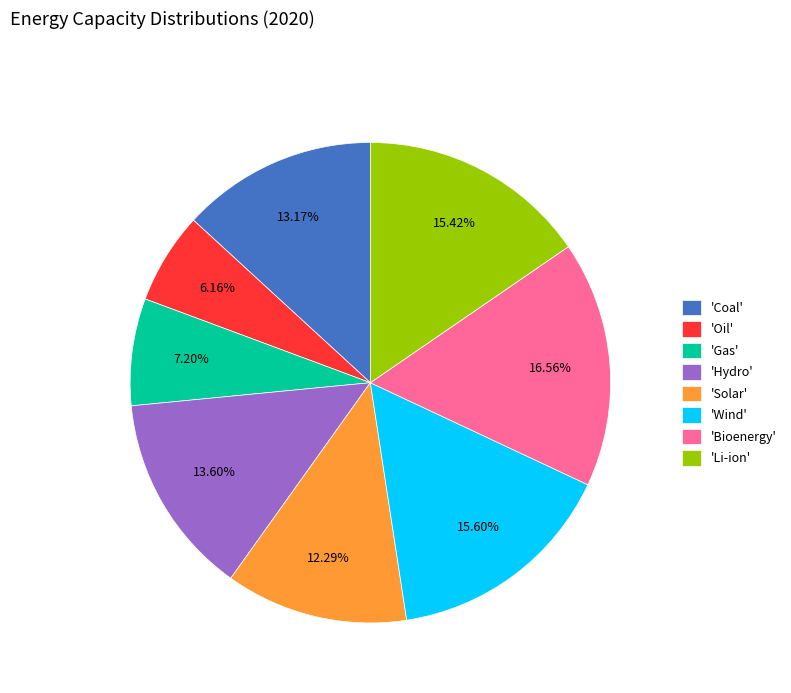

Between 'Wind' and 'Gas', which is larger?

'Wind'